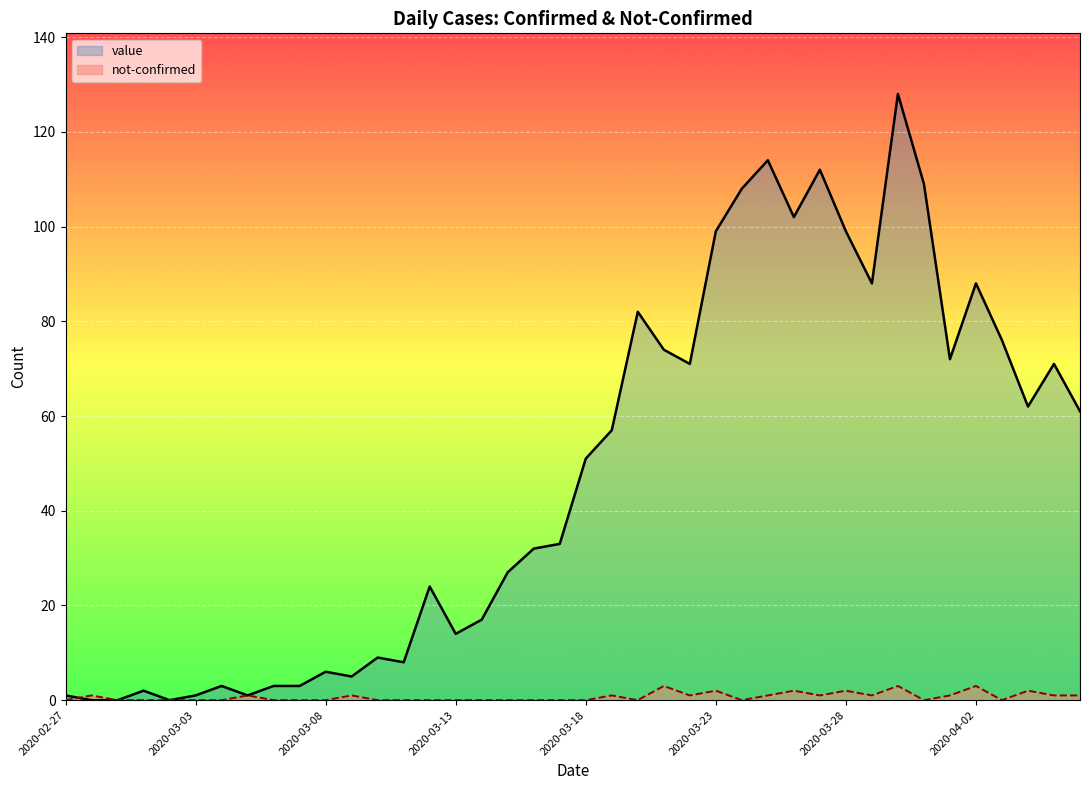

The value series shows 14 at 2020-03-13. True or false?

True